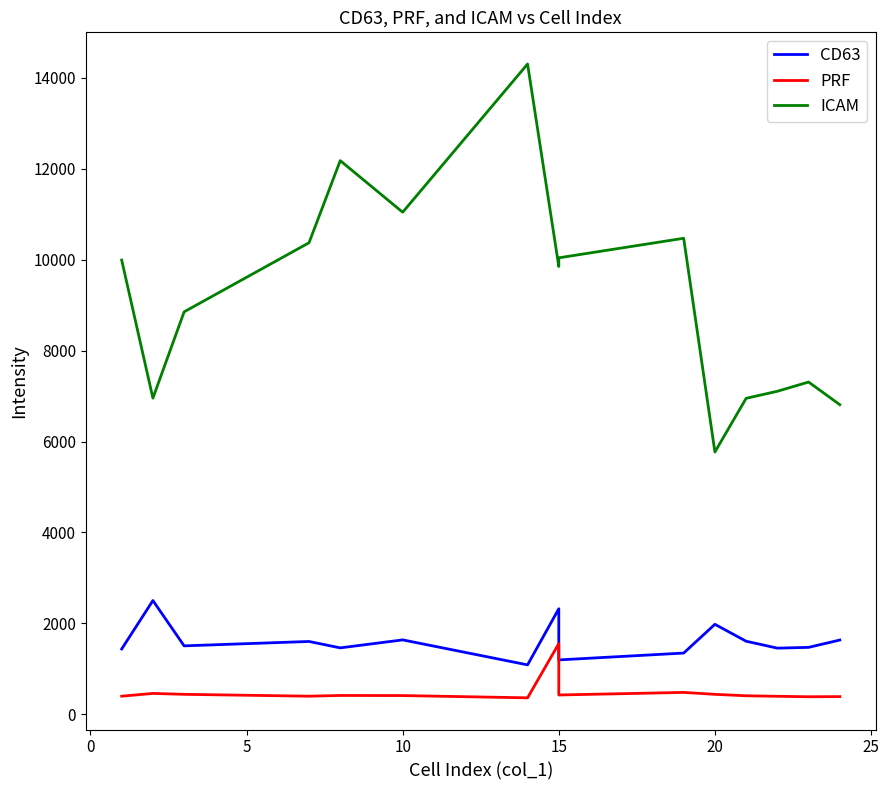

Rank the series at 10 from highest to lowest value.

ICAM, CD63, PRF